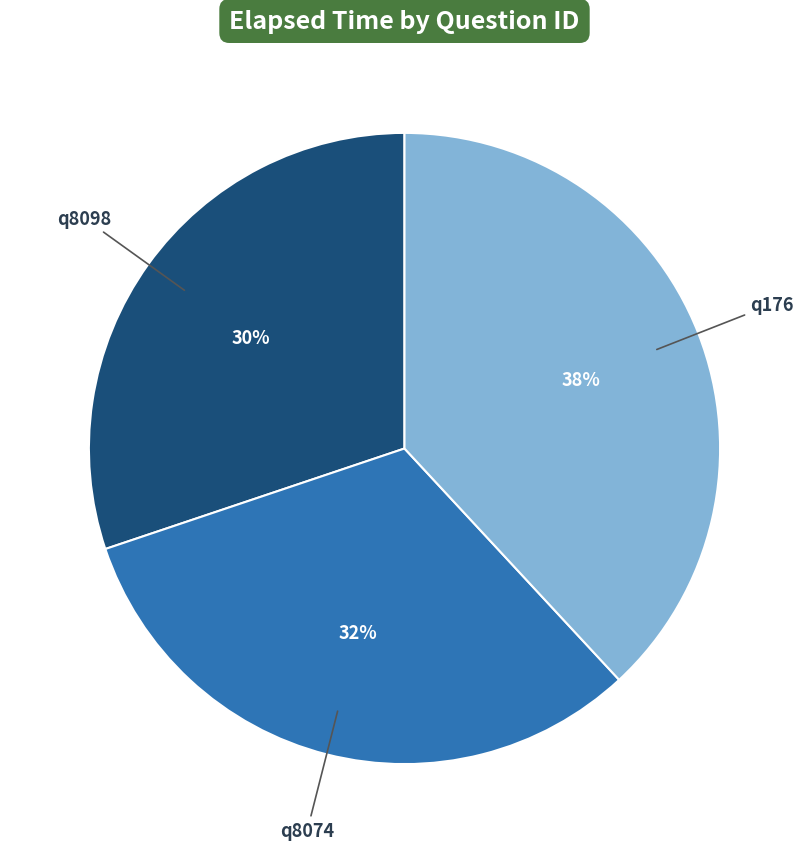

Does q8098 represent more than half of the total?

No